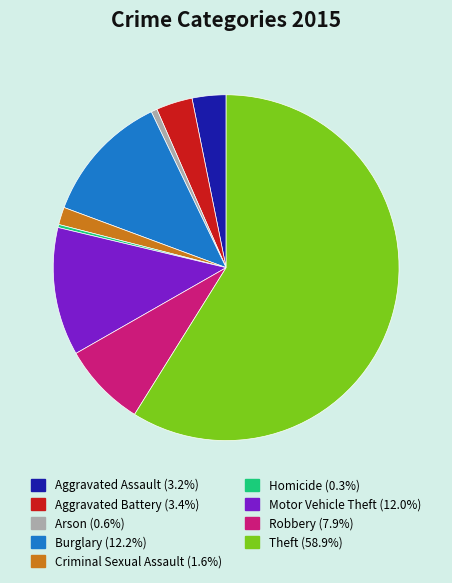

Is there a majority slice in this chart?

Yes